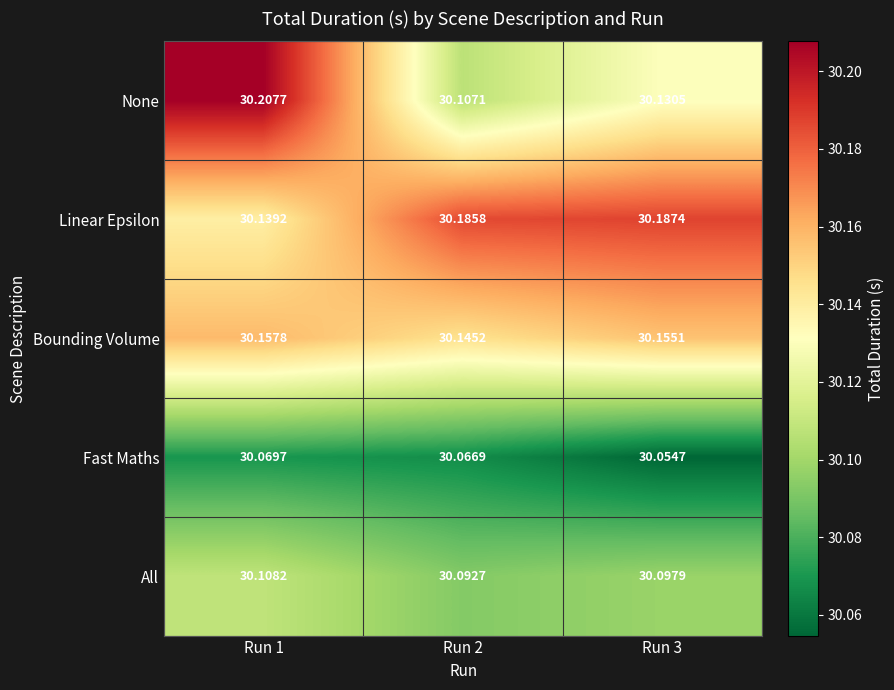

At Run 2, list the series in order from largest to smallest.

Linear Epsilon, Bounding Volume, None, All, Fast Maths